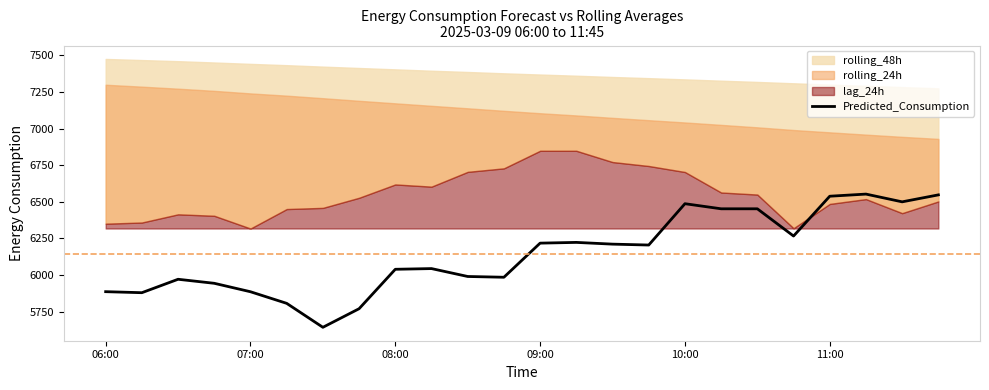

What is the smallest value displayed?

5642.4